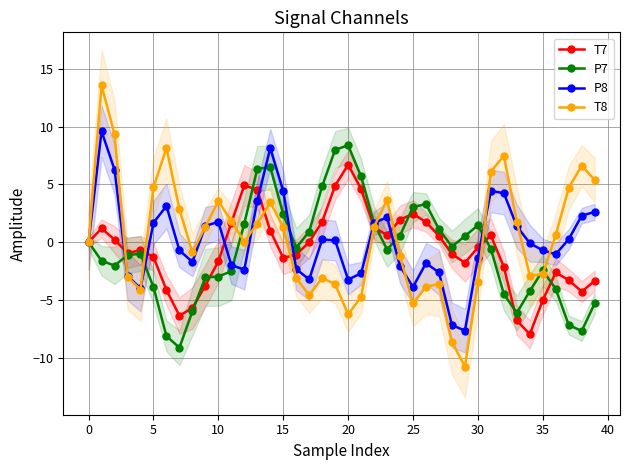

What is the lowest value of the T7 series?

-8.0